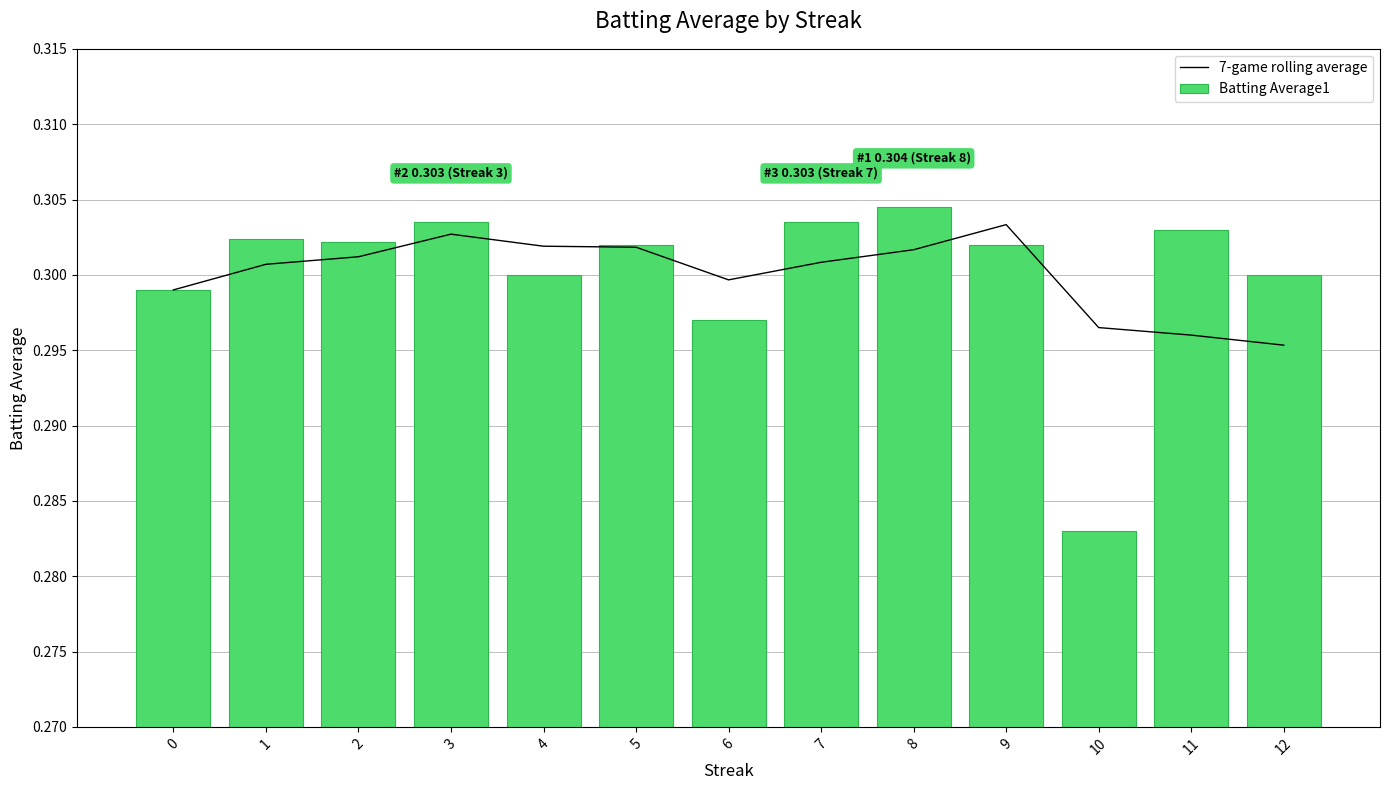

Rank the categories by Batting Average1 value from highest to lowest.

8, 3, 7, 11, 1, 2, 5, 9, 4, 12, 0, 6, 10